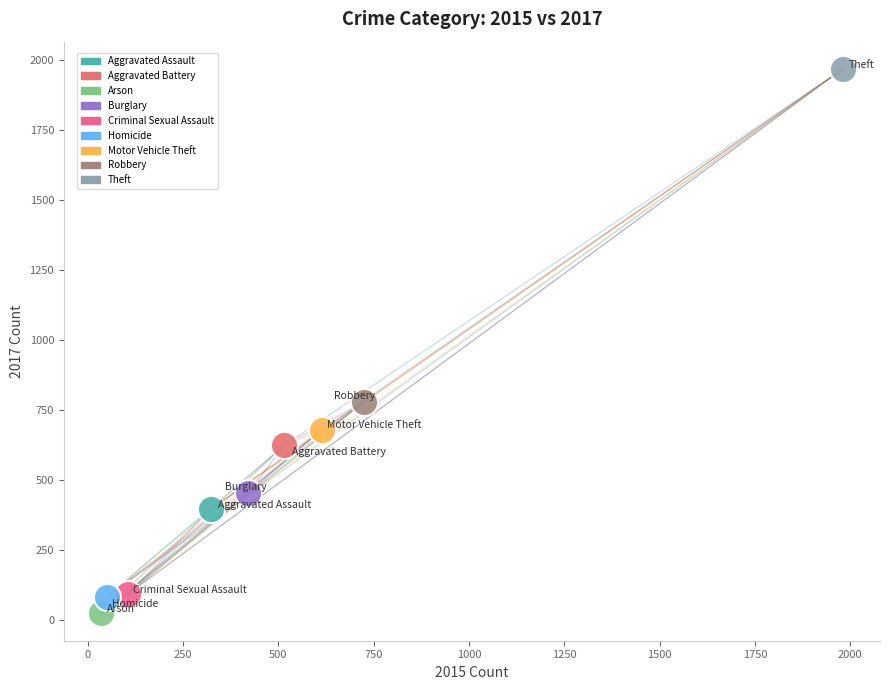

What are all the series names shown in the legend?

Aggravated Assault, Aggravated Battery, Arson, Burglary, Criminal Sexual Assault, Homicide, Motor Vehicle Theft, Robbery, Theft